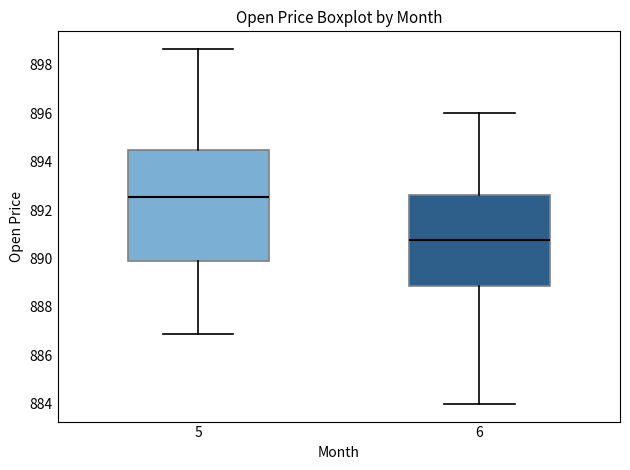

Reading left to right, read every box against the y-axis: the position of its median line, the range the box covers, and the ends of its whiskers. The values are not printed on the chart, so give them approximately, as read against the axis.

5: median 892.6, box 889.8 to 894.4, whiskers 887.0 to 898.6
6: median 890.8, box 888.8 to 892.6, whiskers 884.0 to 896.0